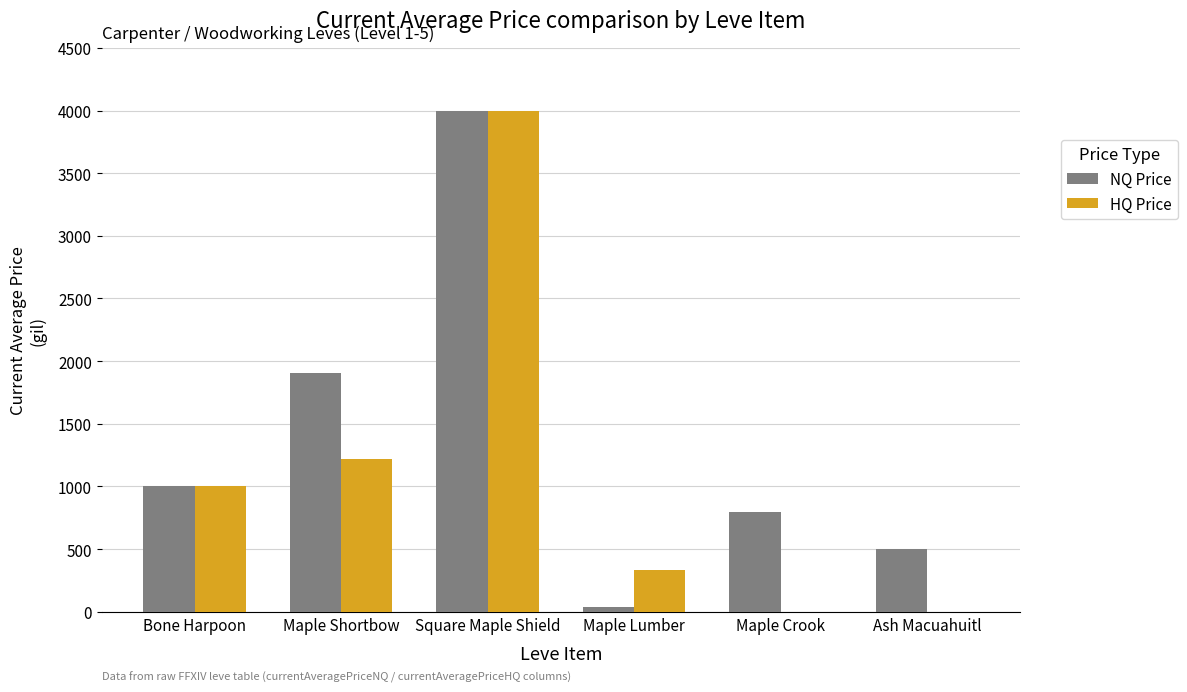

What is the sum of all NQ Price values?

8248.2